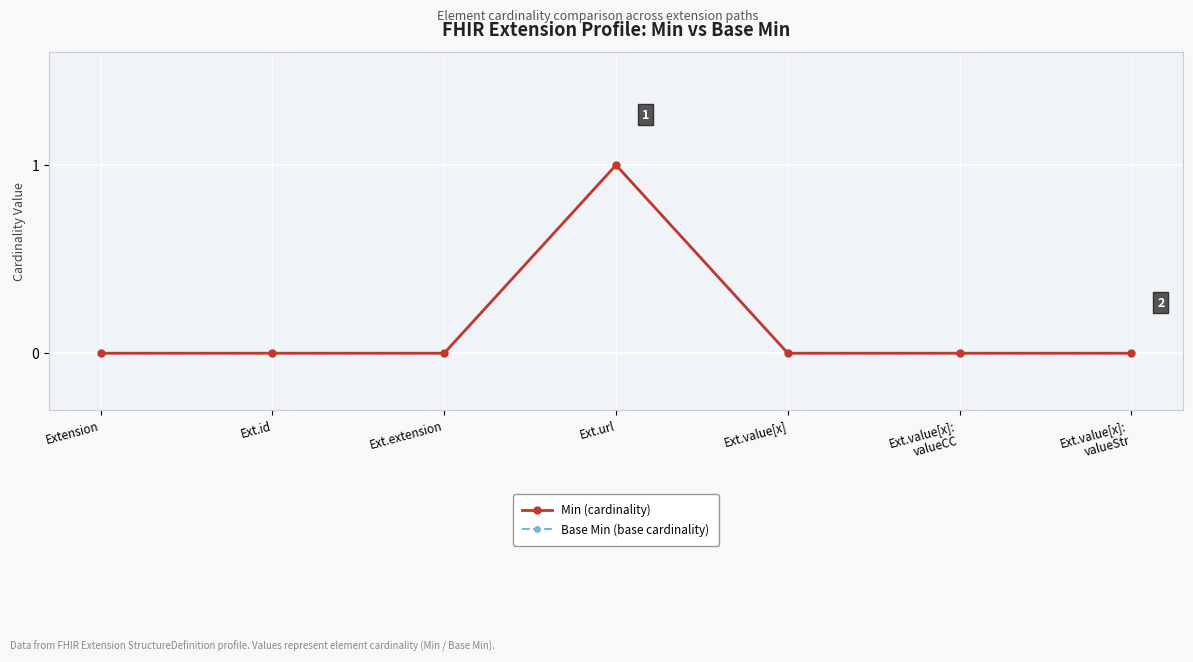

Which category has the lowest value in the Base Min (base cardinality) series?

Extension